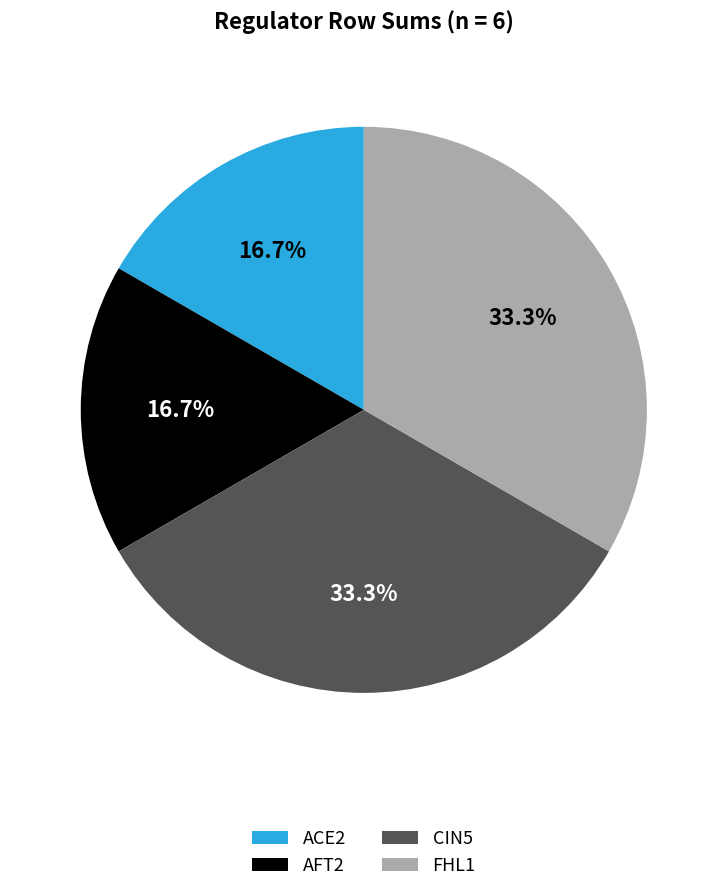

What is the ratio of the value at AFT2 to the value at FHL1?

0.5